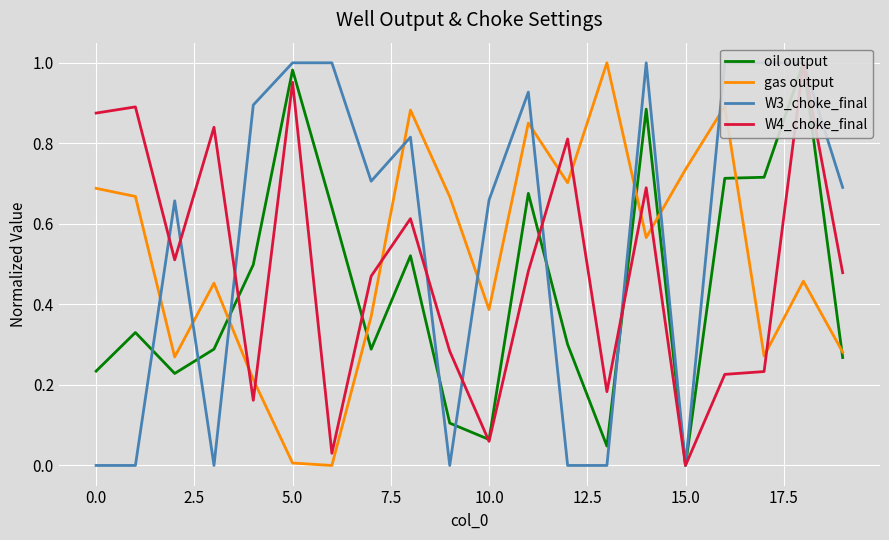

True or false: gas output and W3_choke_final cross at least once.

True